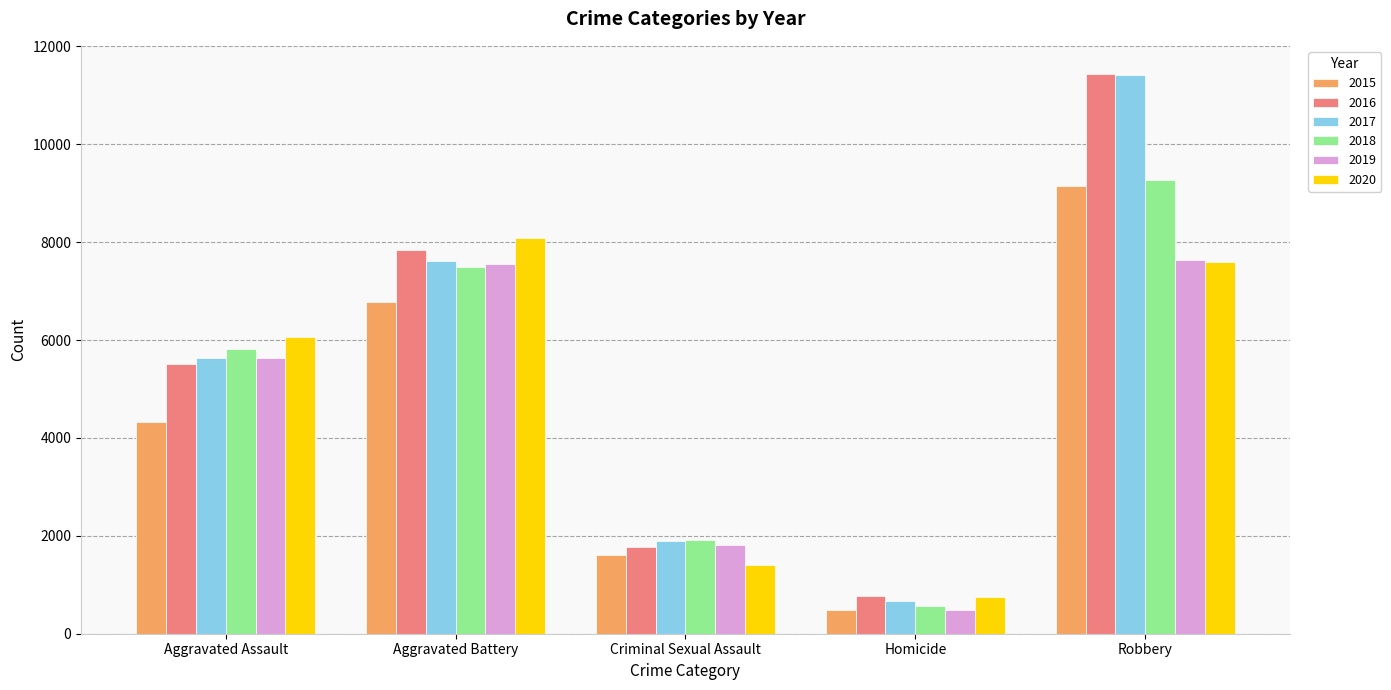

List the labels in order of 2020 value, smallest first.

Homicide, Criminal Sexual Assault, Aggravated Assault, Robbery, Aggravated Battery